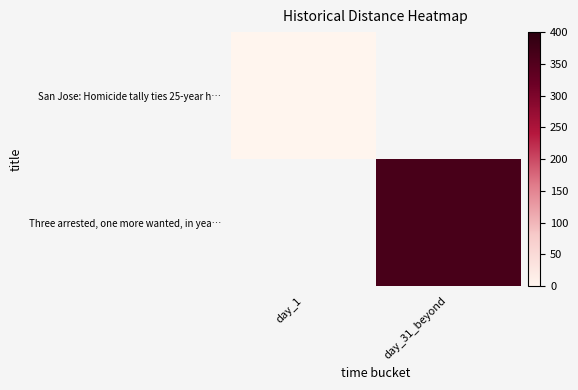

At how many categories does at least one series exceed 245?

1